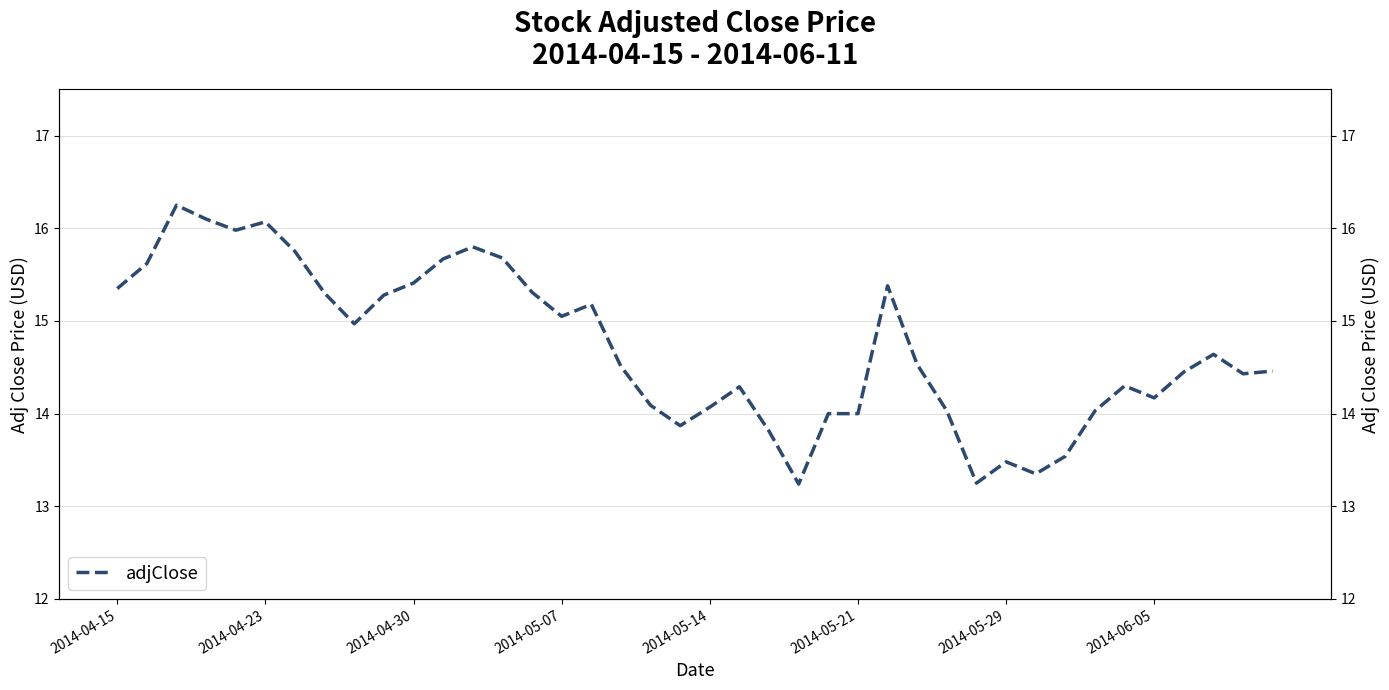

What is the difference between the maximum and minimum values?

3.0